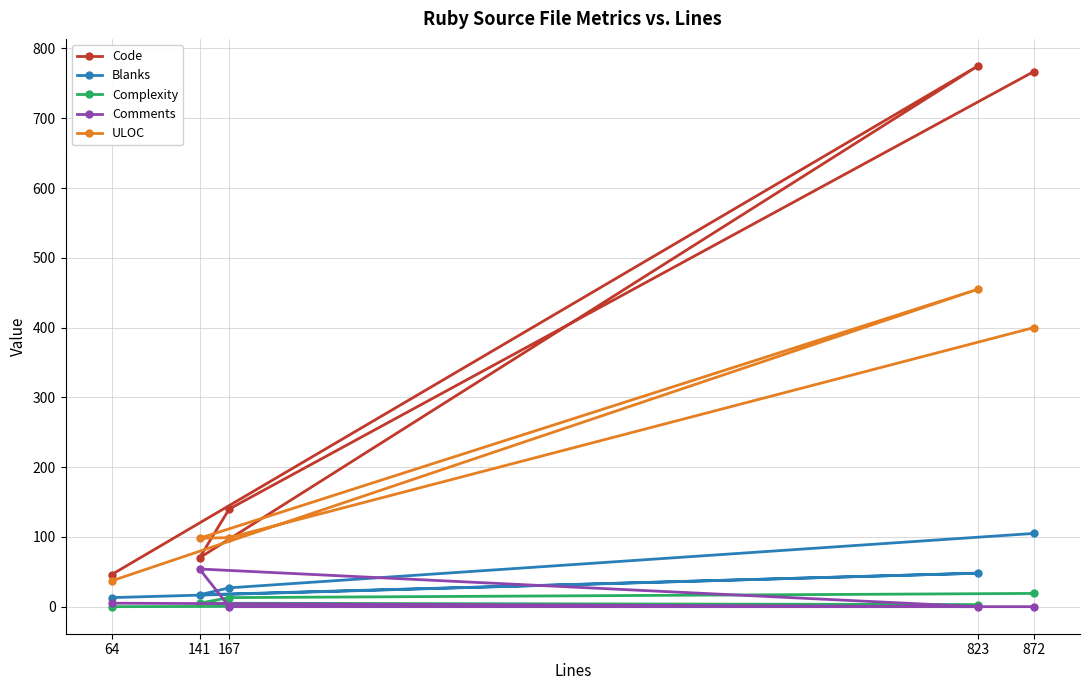

Which series changed the most between 167 and 823?

Code